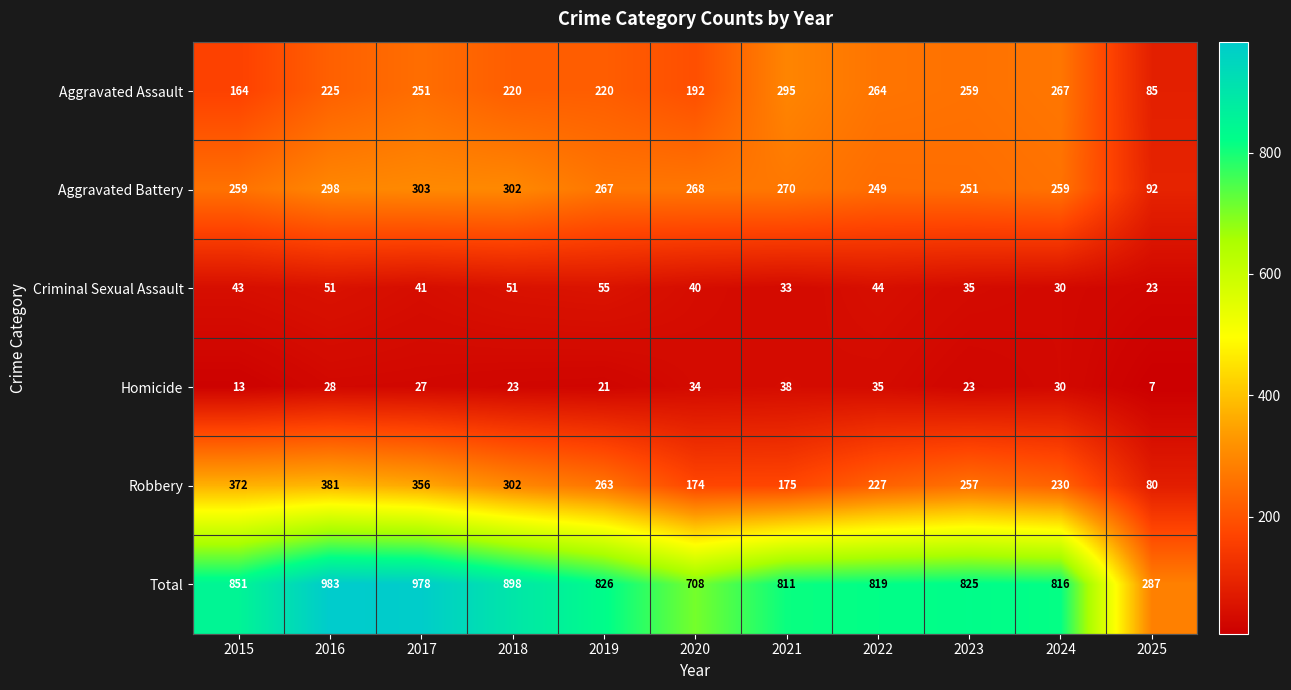

What is the minimum value shown in the chart?

7